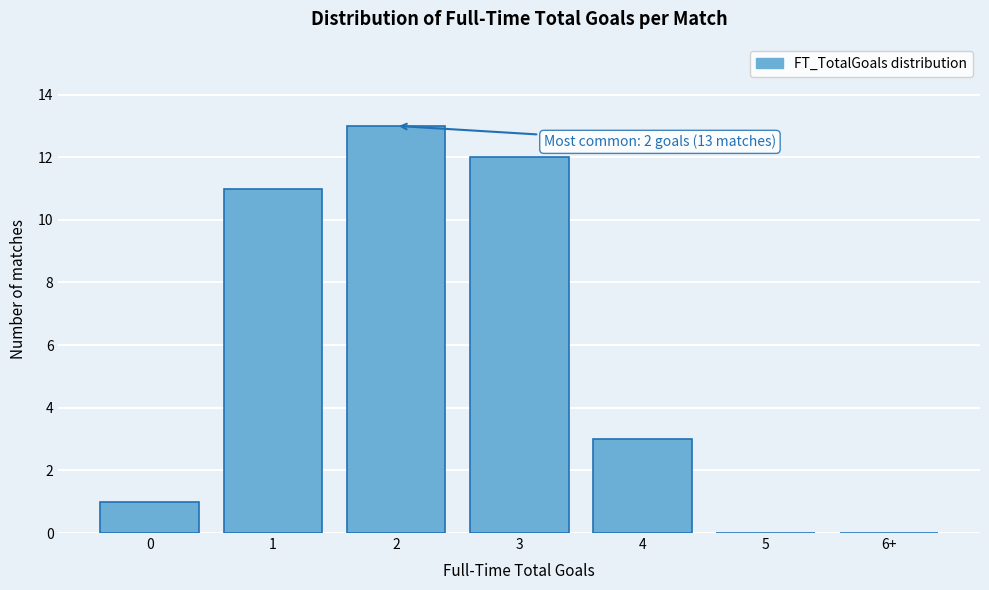

Reading left to right, extract all data points from this chart.

0=1	1=11	2=13	3=12	4=3	5=0	6+=0